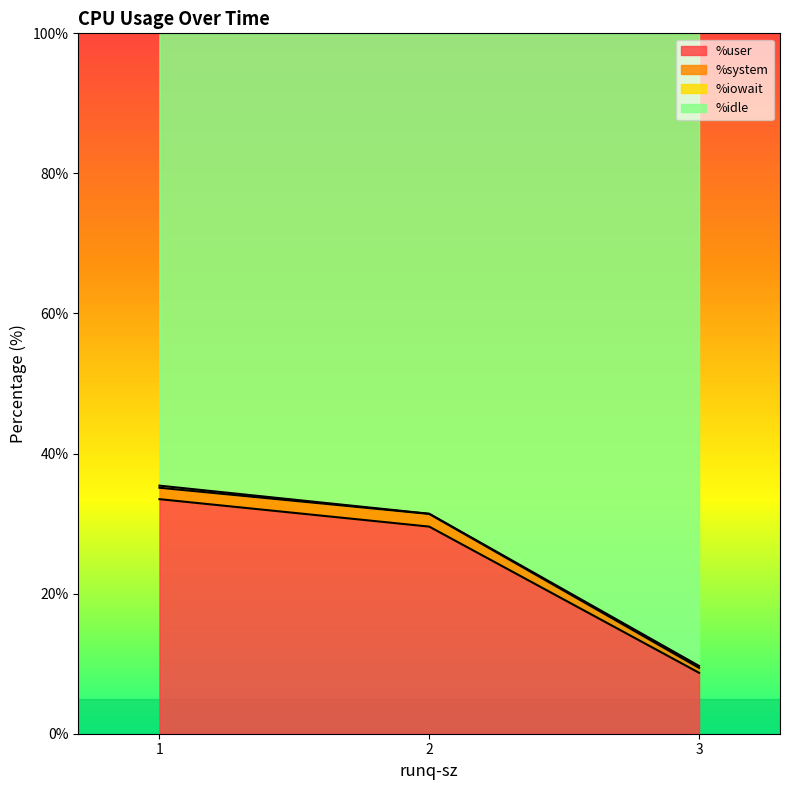

The value of %user at 3 is 8.7. True or false?

True